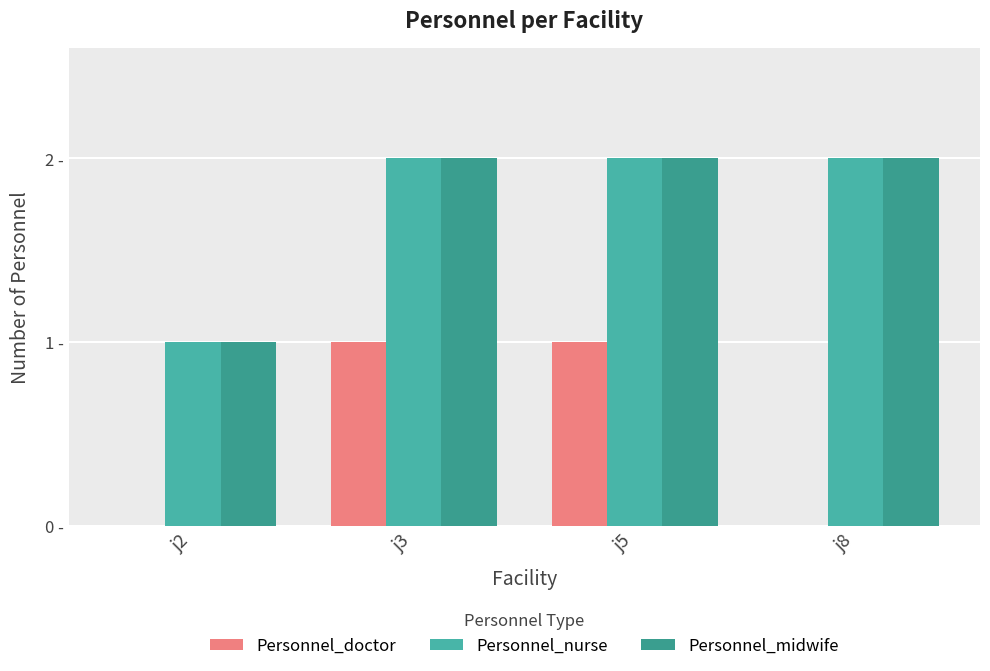

What are all the series names shown in the legend?

Personnel_doctor, Personnel_nurse, Personnel_midwife